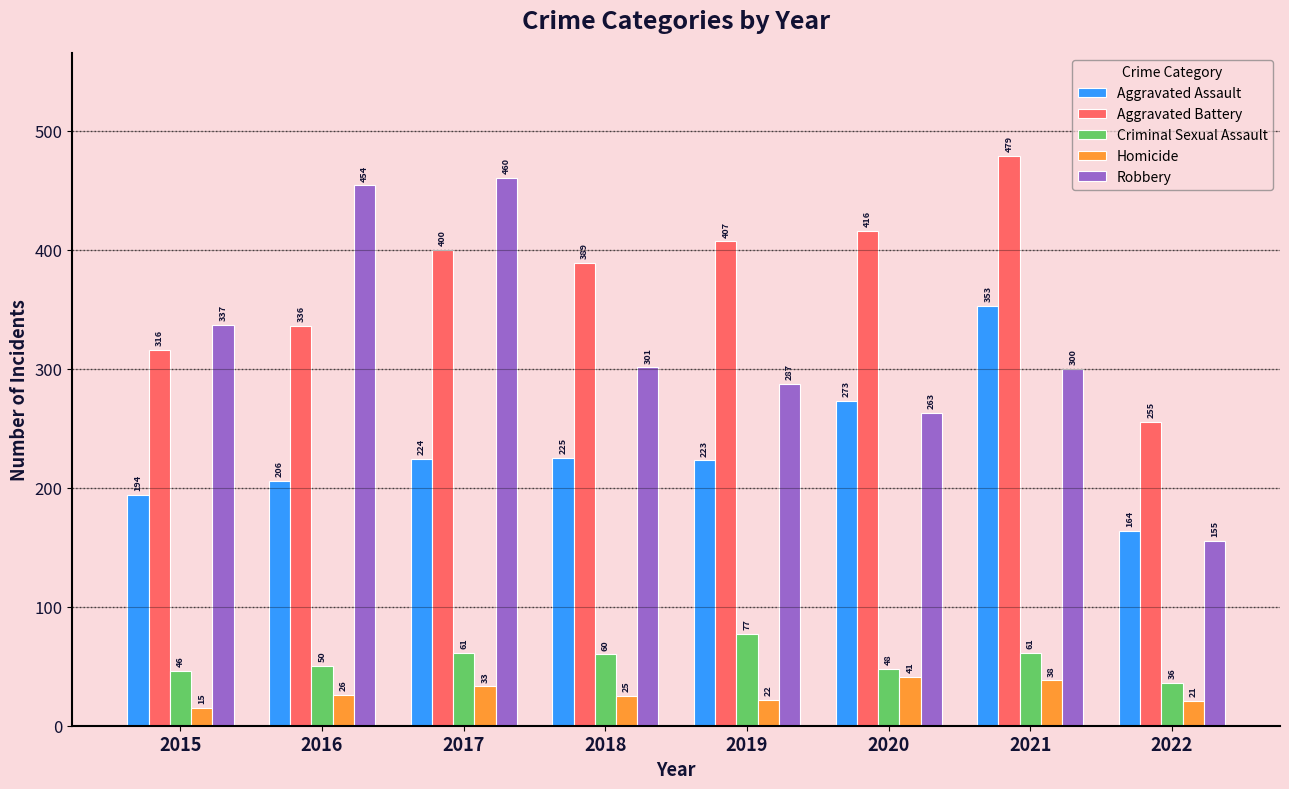

What is the spread (max minus min) of values at 2015?

322